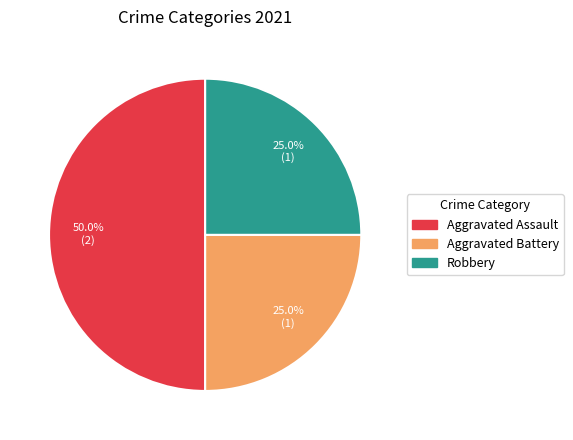

To the nearest percent, what percentage of the pie is Aggravated Battery?

25%